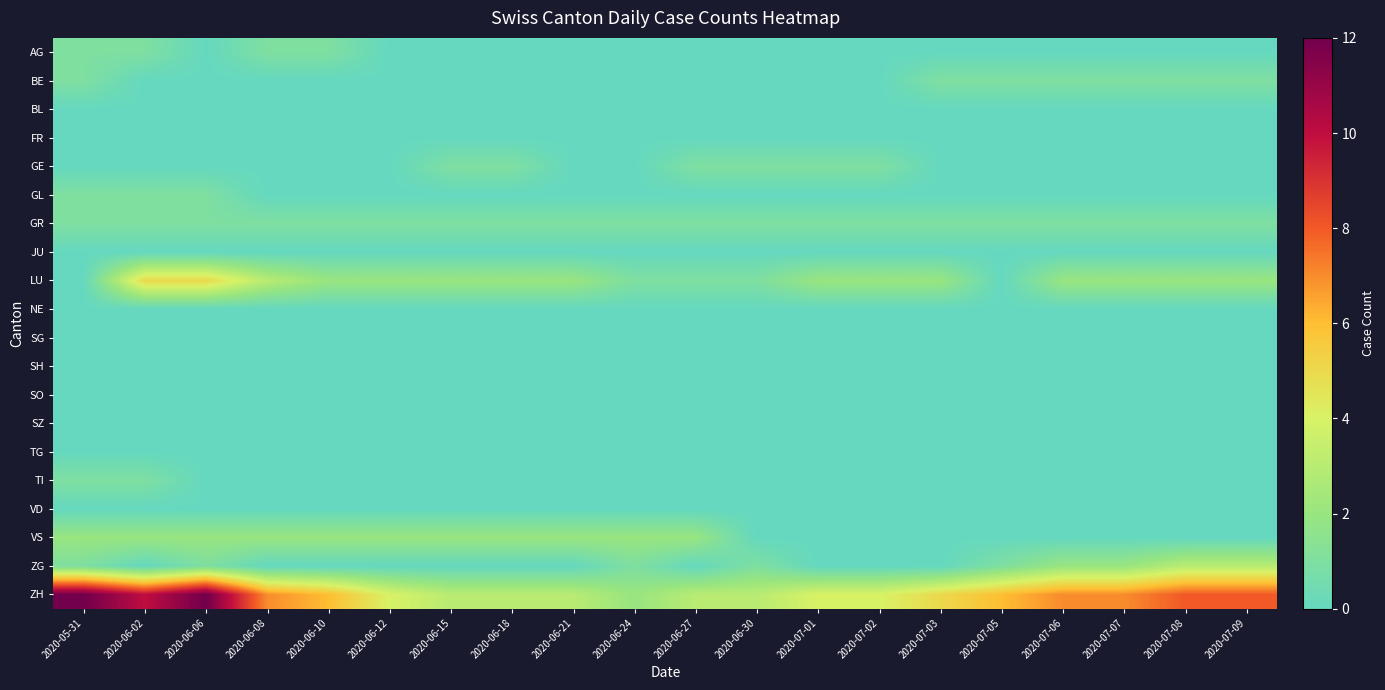

Which series has the widest spread of values?

ZH